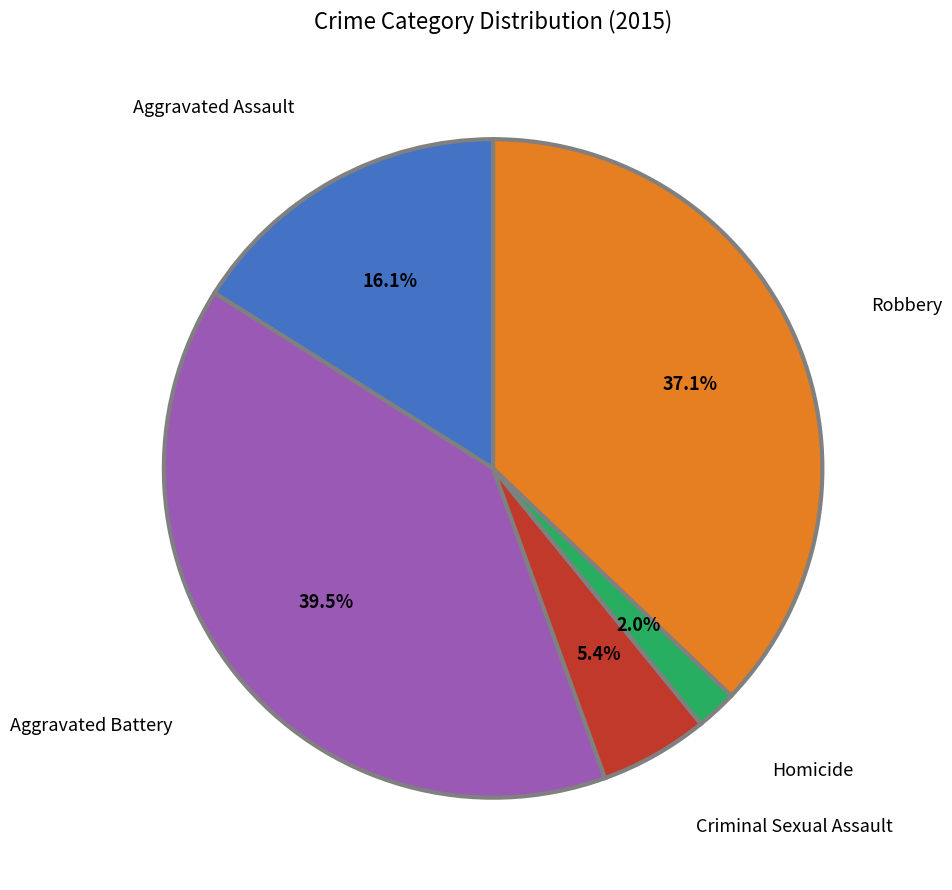

Does Criminal Sexual Assault account for over 50% of the chart?

No